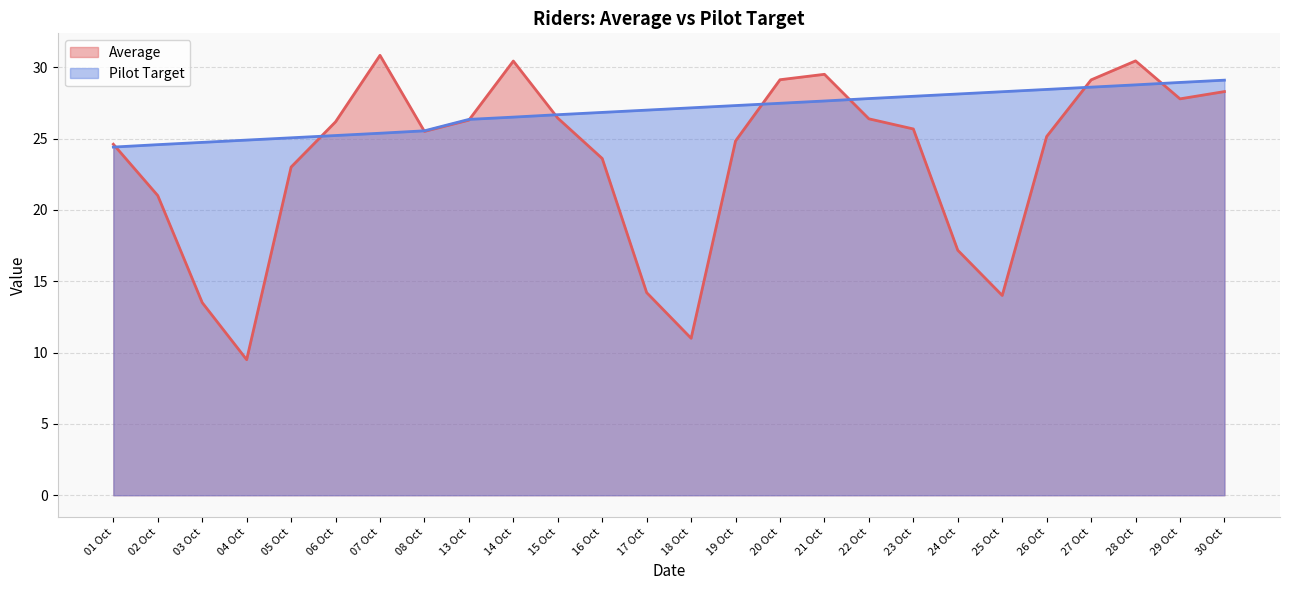

How many lines are shown in the chart?

2